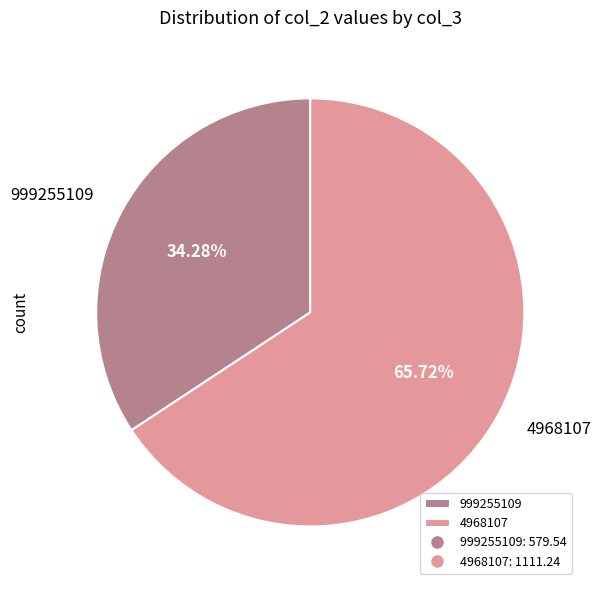

Which category has the biggest portion of the pie?

4968107